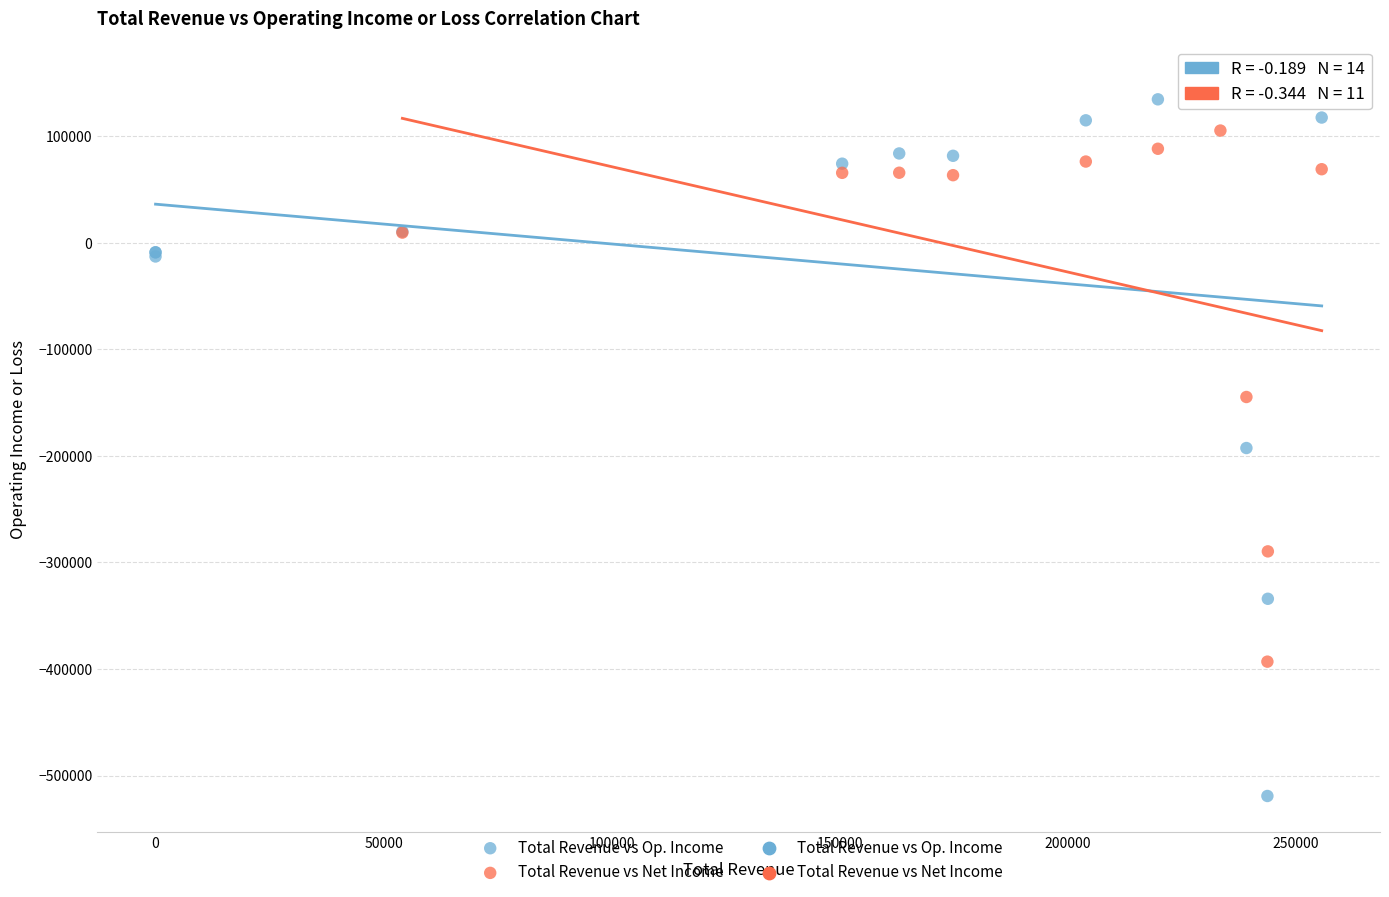

Which series has the widest spread of Y values?

Total Revenue vs Op. Income